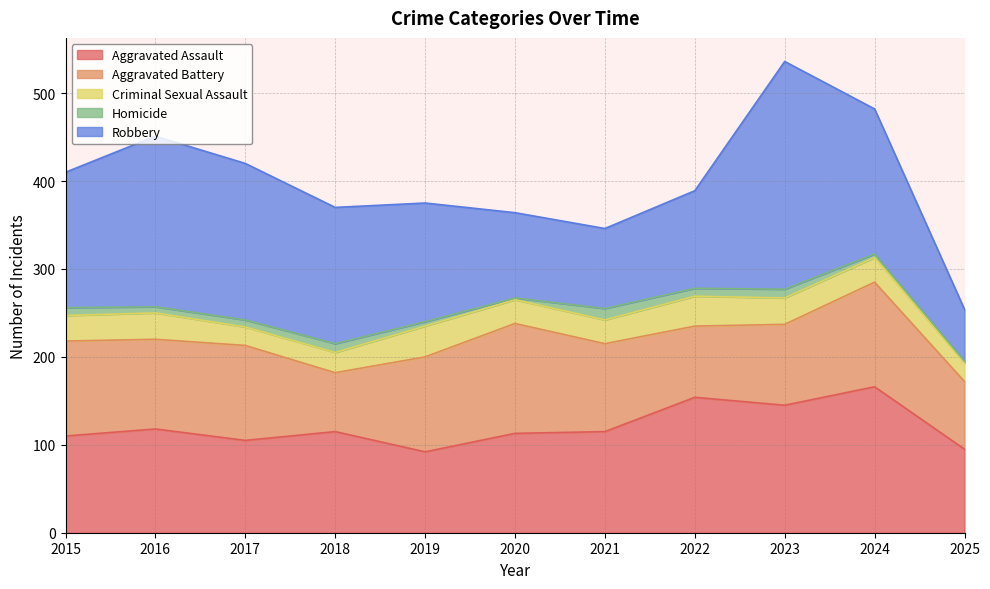

In Homicide, how many points are higher than both neighbors (excluding endpoints)?

3